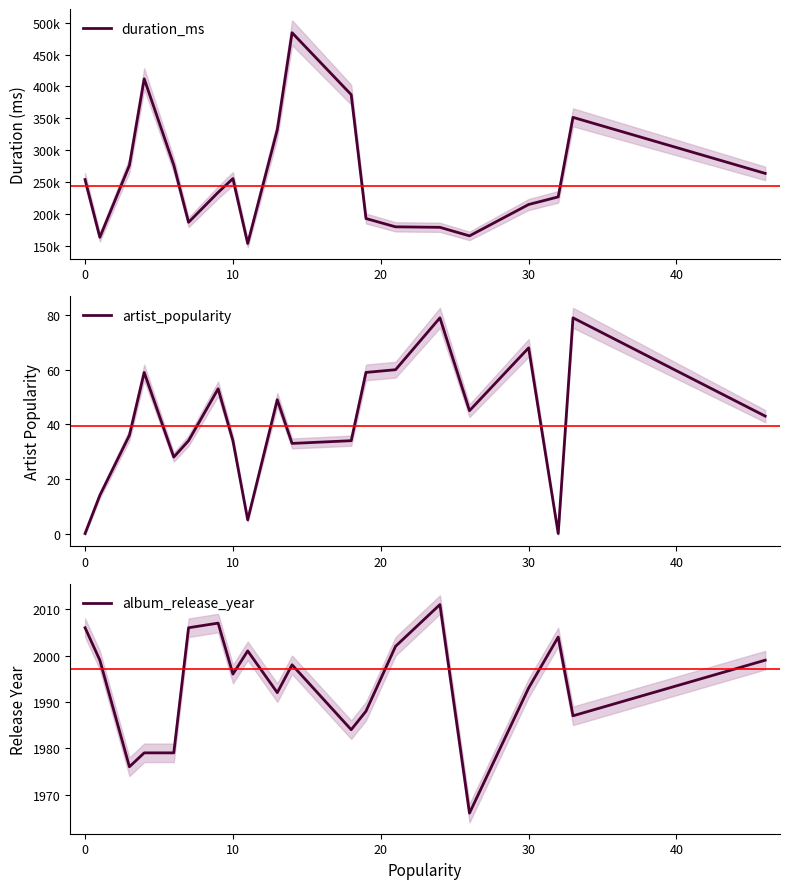

What is the value of the duration_ms point at the 2nd from the left?

163773